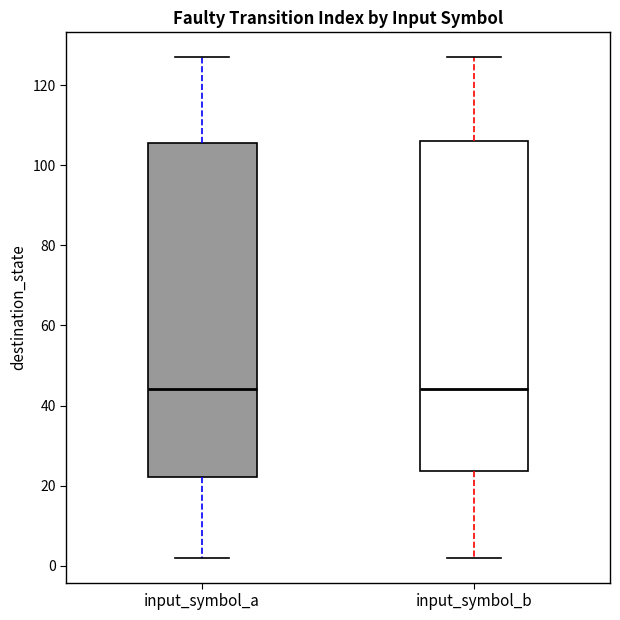

Reading left to right, transcribe this box plot: for each box, give where its median line is, the range the box spans, and where its two whiskers end, as read against the y-axis. The values are not printed on the chart, so give them approximately, as read against the axis.

input_symbol_a: median 44, box 22 to 106, whiskers 2 to 128
input_symbol_b: median 44, box 24 to 106, whiskers 2 to 128